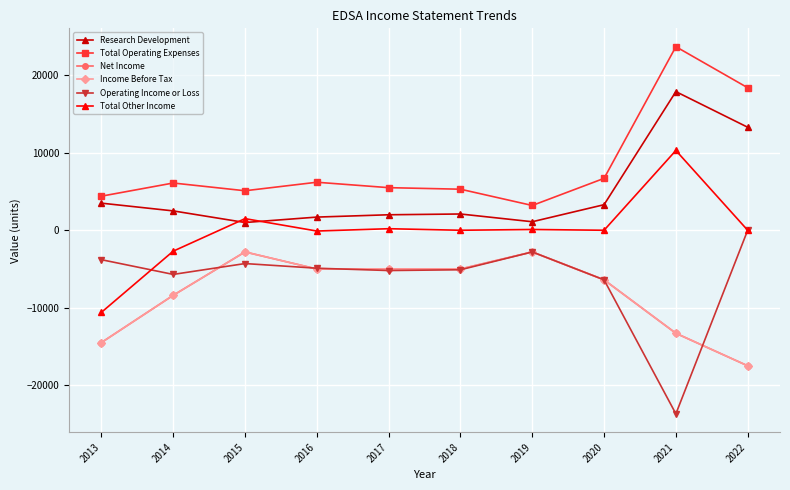

Rank the series by their maximum value, from highest to lowest.

Total Operating Expenses, Research Development, Total Other Income, Operating Income or Loss, Net Income, Income Before Tax